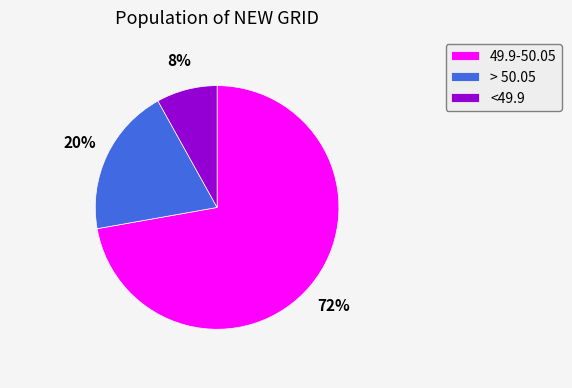

Do > 50.05 and <49.9 together represent more than half of the pie?

No